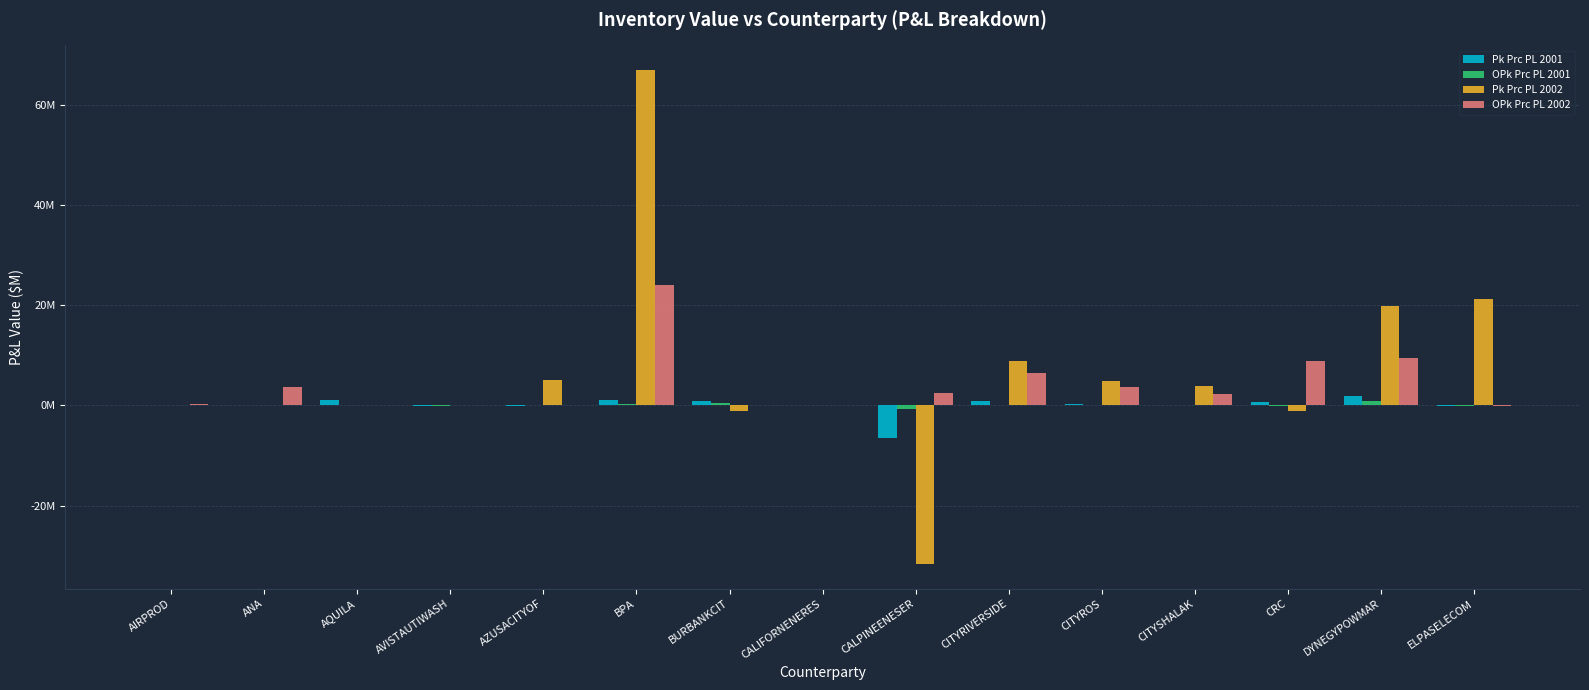

What is the difference between the maximum and minimum values in the Pk Prc PL 2002 series?

98.7